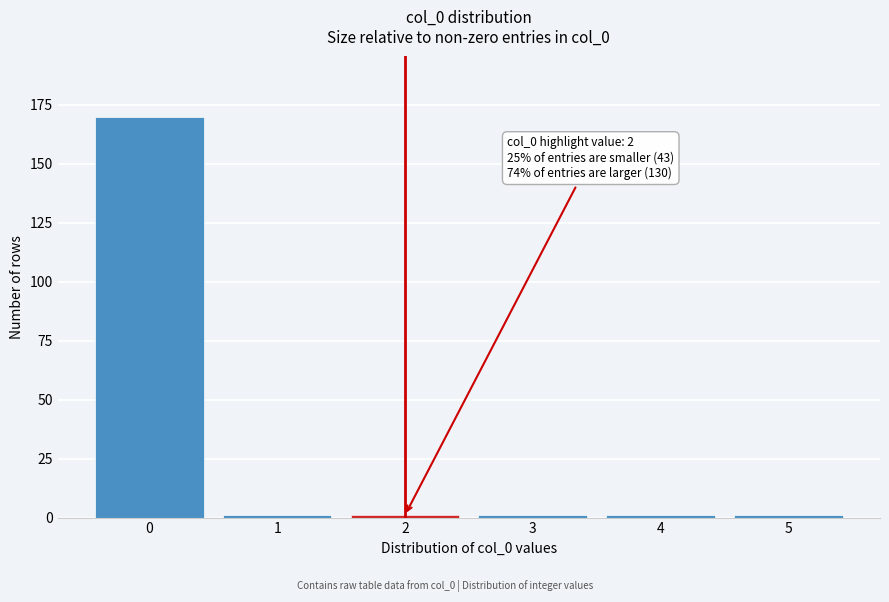

Reading left to right, list all the values displayed in this chart.

0=170	1=1	2=1	3=1	4=1	5=1